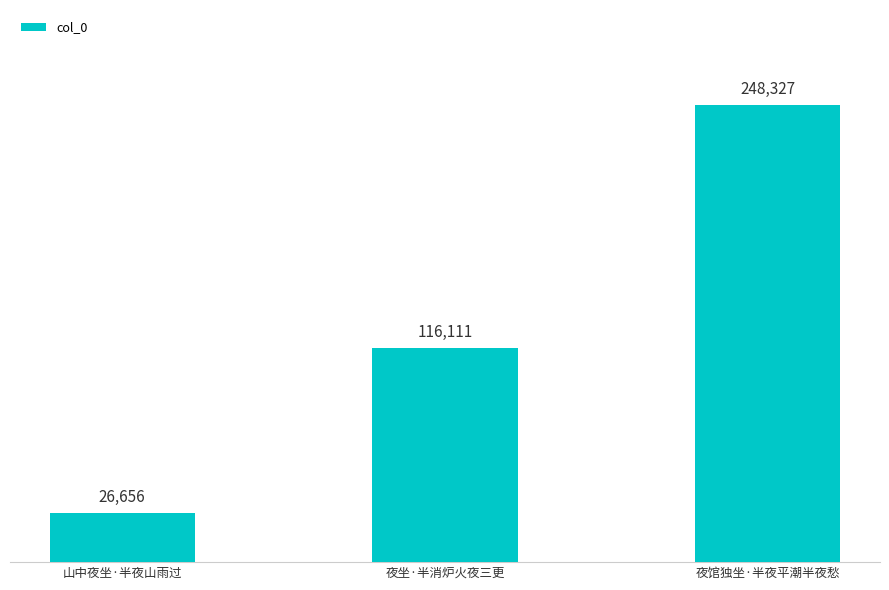

What position from the left is 夜坐·半消炉火夜三更?

2